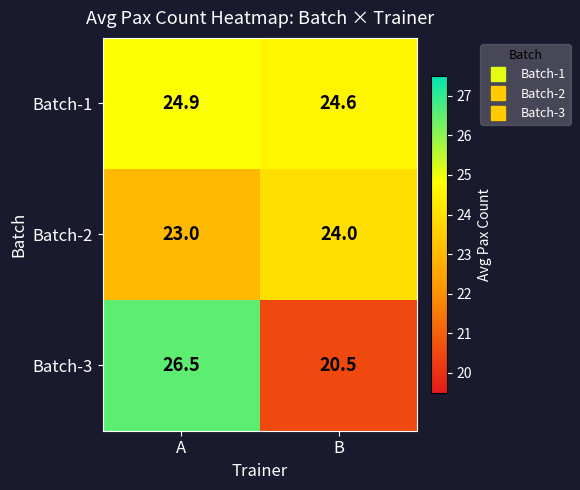

The Batch-1 series shows 24.9 at A. True or false?

True